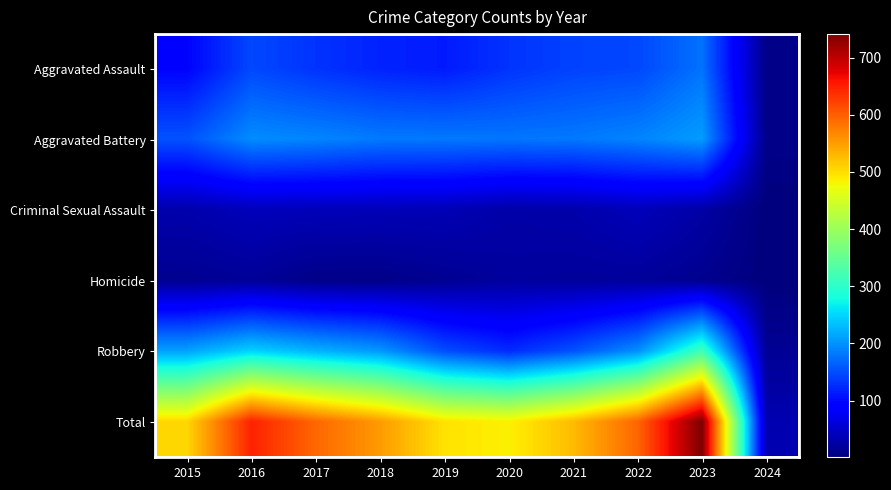

Rank the series by their maximum value, from lowest to highest.

Homicide, Criminal Sexual Assault, Aggravated Assault, Aggravated Battery, Robbery, Total